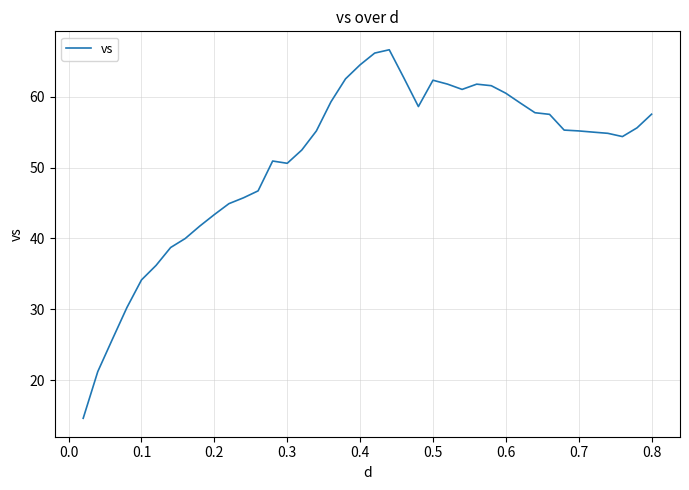

What is the difference between the second highest and minimum values?

51.6